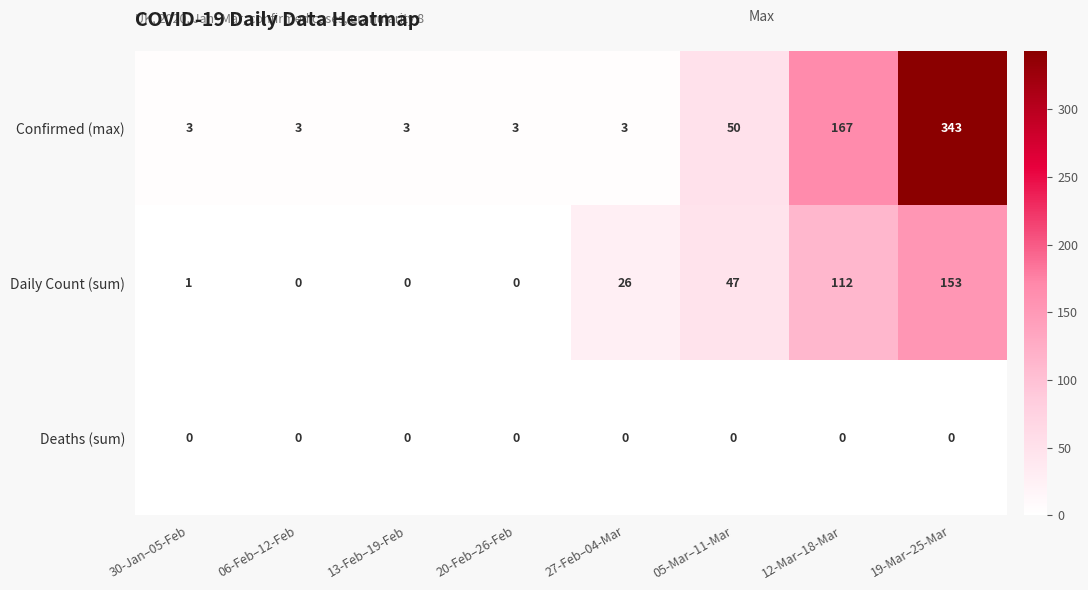

At which label is Confirmed (max) closest to 173?

12-Mar–18-Mar